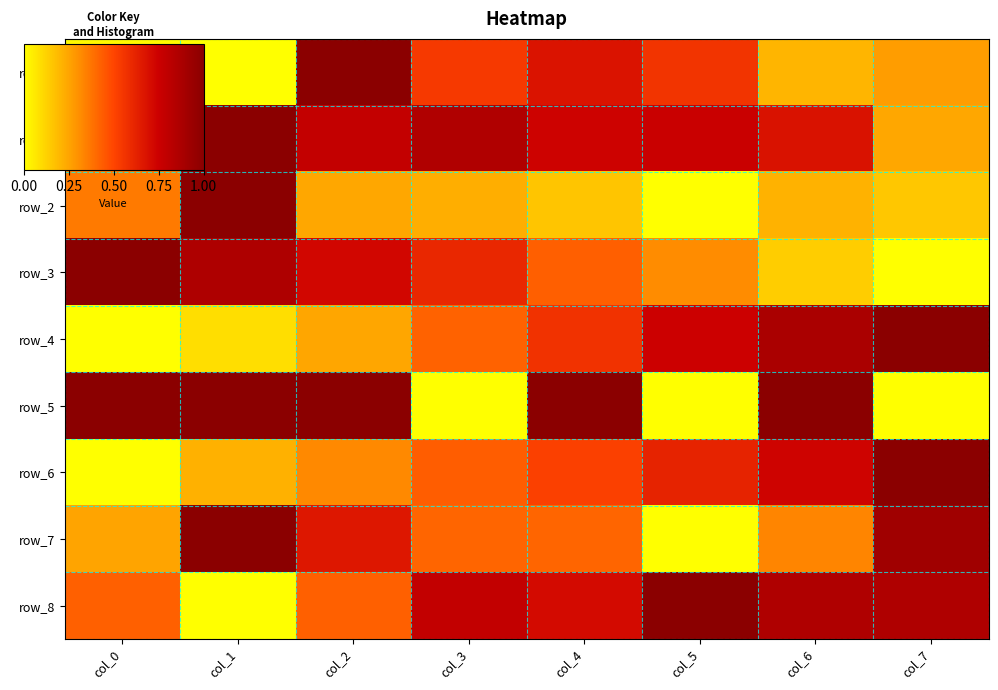

What is the difference between the maximum and second lowest values in the row_8 series?

0.6